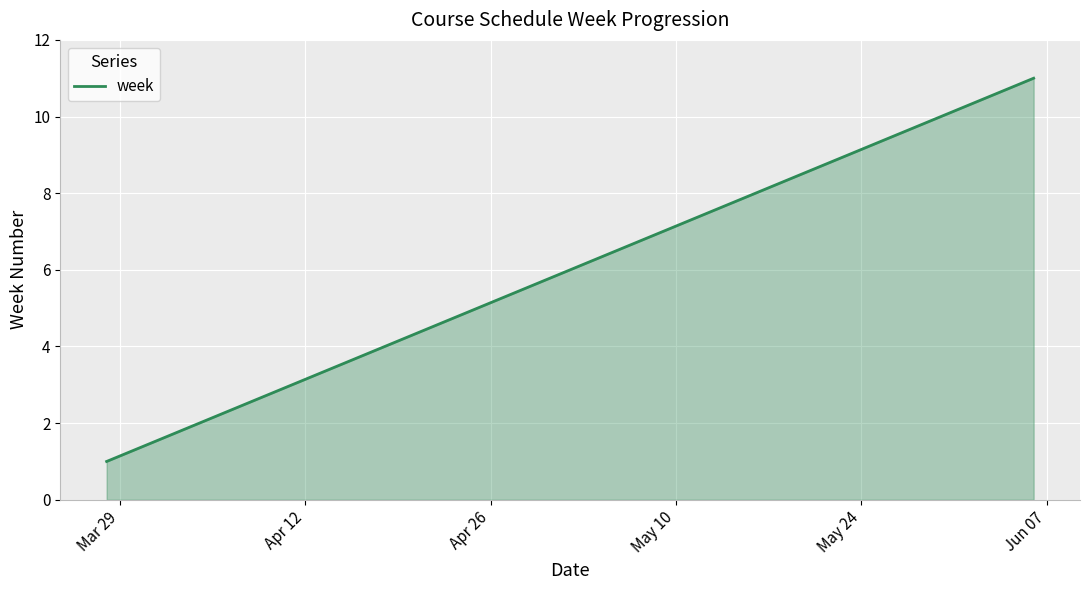

What is the greatest value displayed?

11